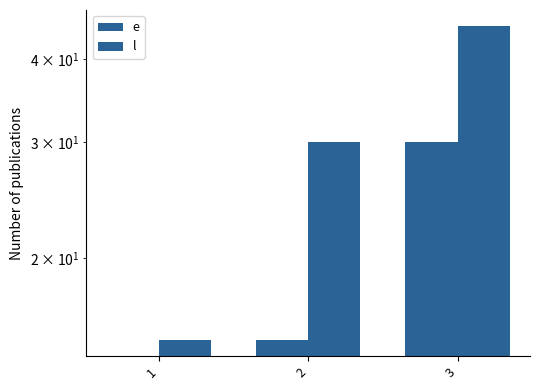

Rank the series at 3 from highest to lowest value.

l, e